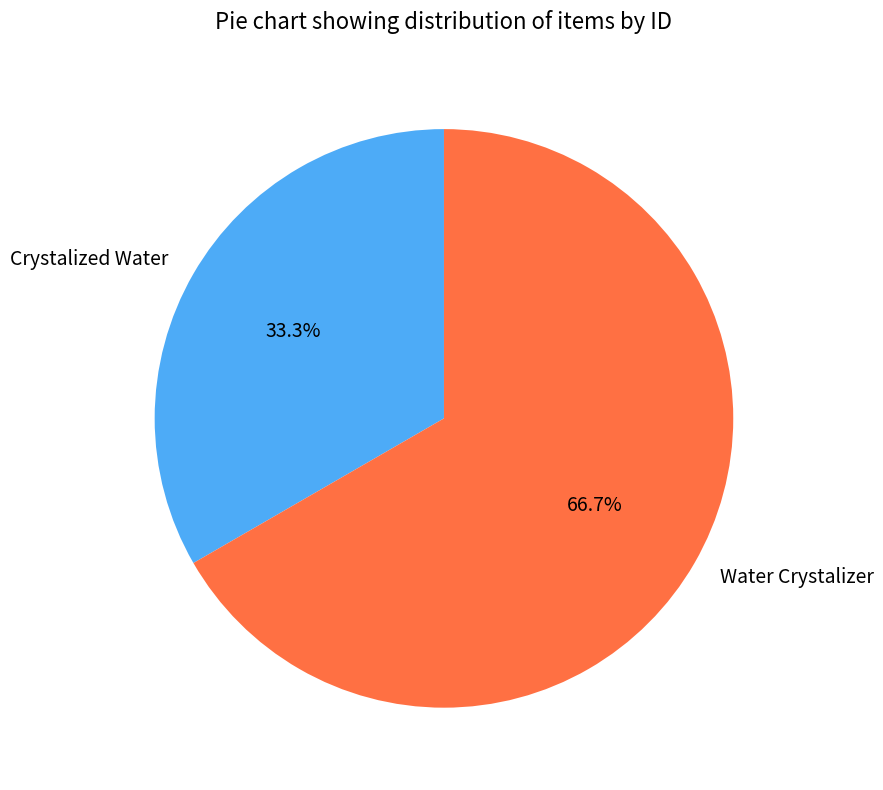

Between Crystalized Water and Water Crystalizer, which is larger?

Water Crystalizer